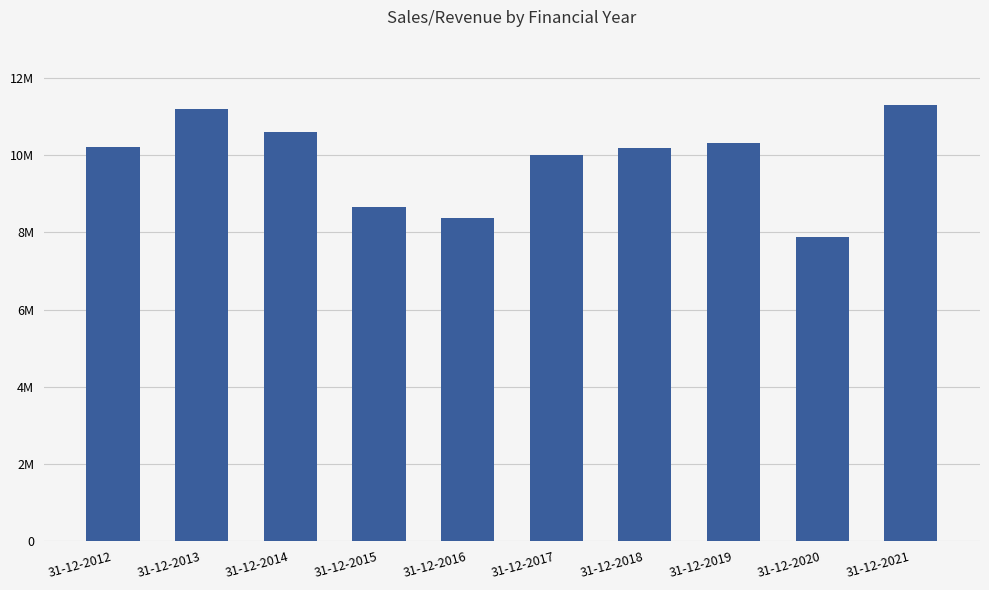

What is the ratio of the value at 31-12-2015 to the value at 31-12-2014?

0.8